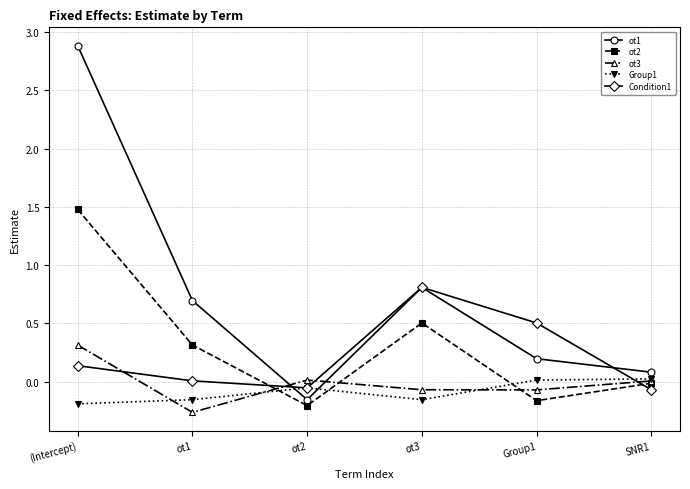

True or false: ot3 has more than 1 points higher than both neighbors.

False